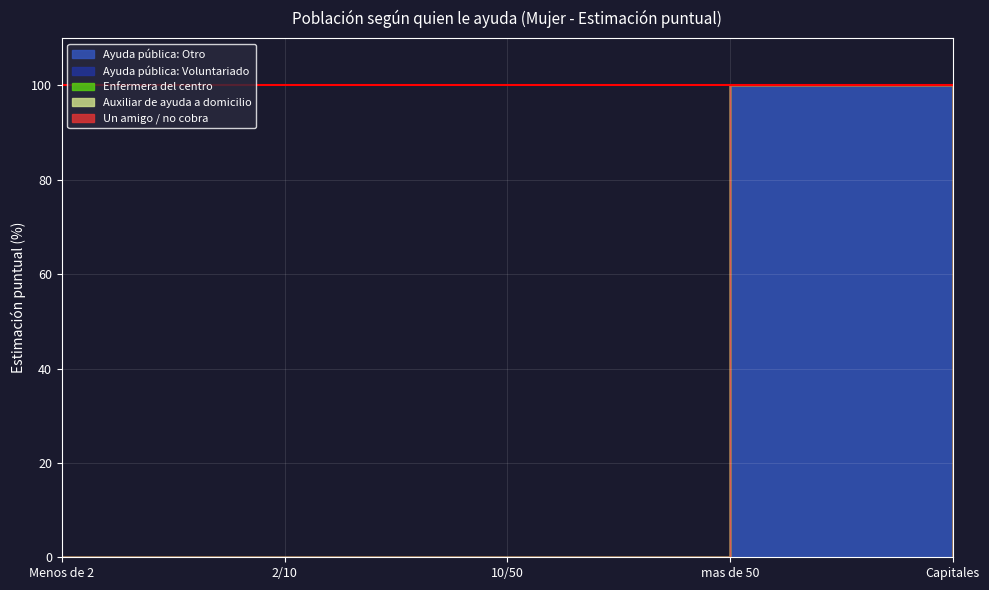

True or false: Un amigo o alguien que no cobra has more than 2 points higher than both neighbors.

False